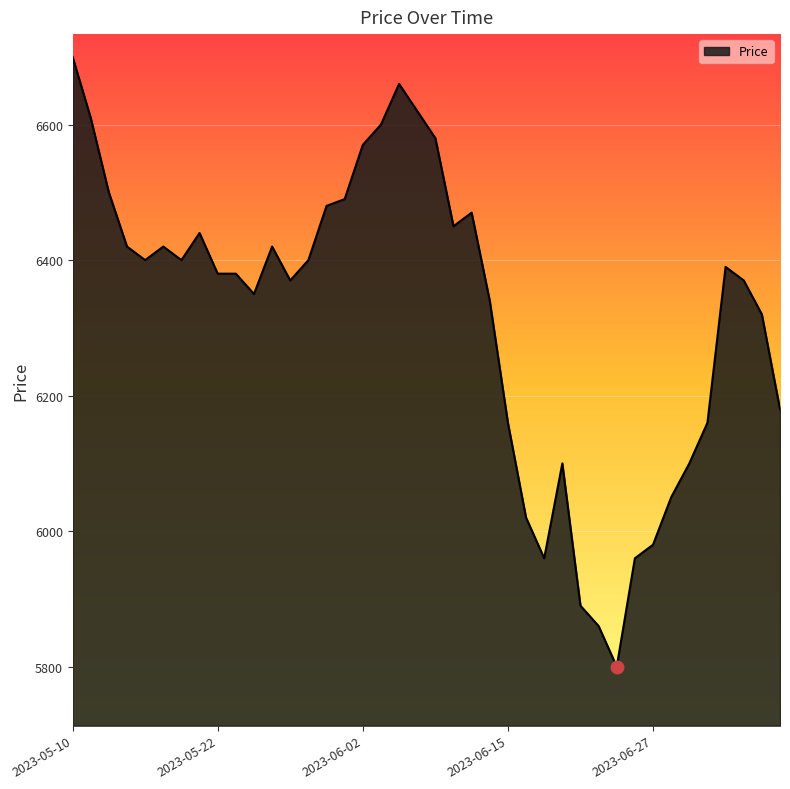

What is the maximum value shown in the chart?

6700